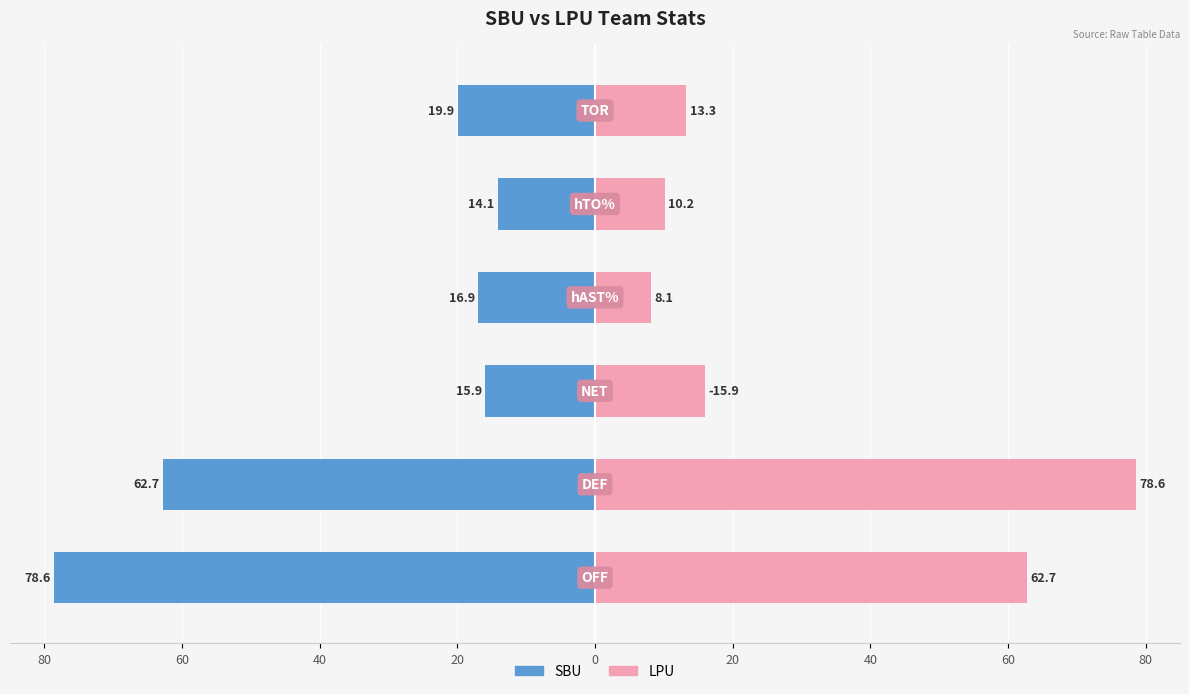

Count the number of data series in this chart.

2